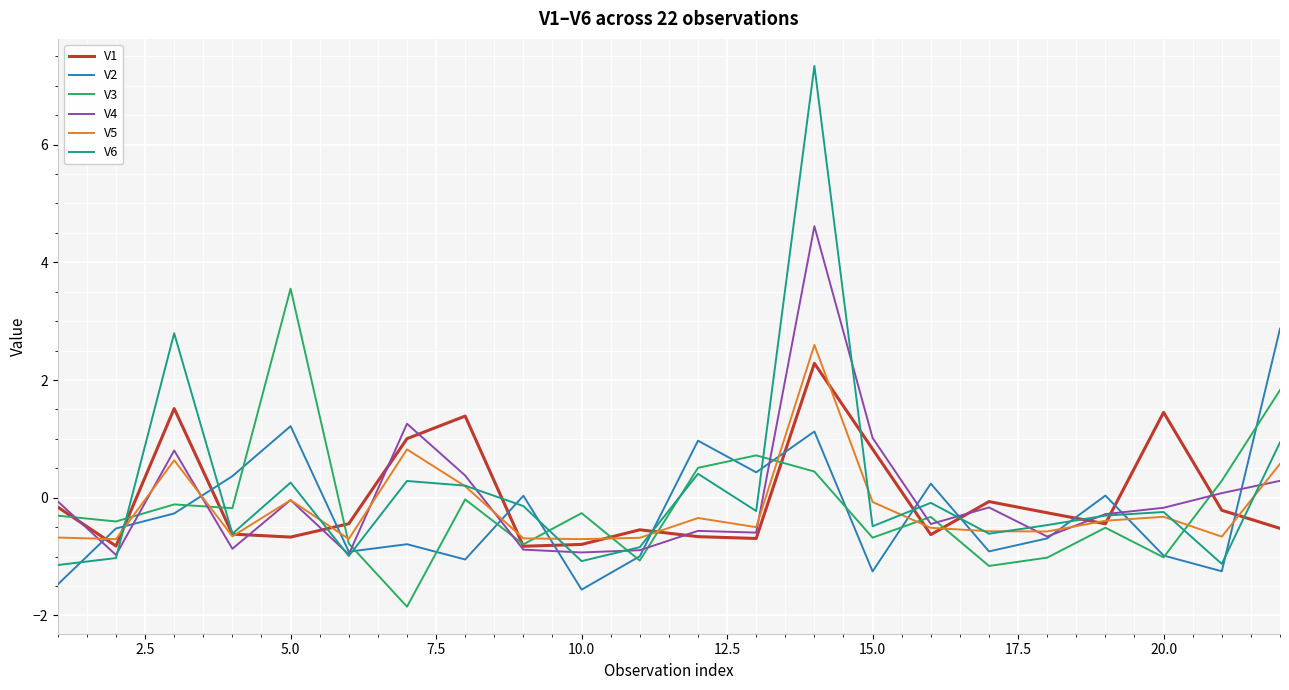

What is the minimum value shown in the chart?

-1.9